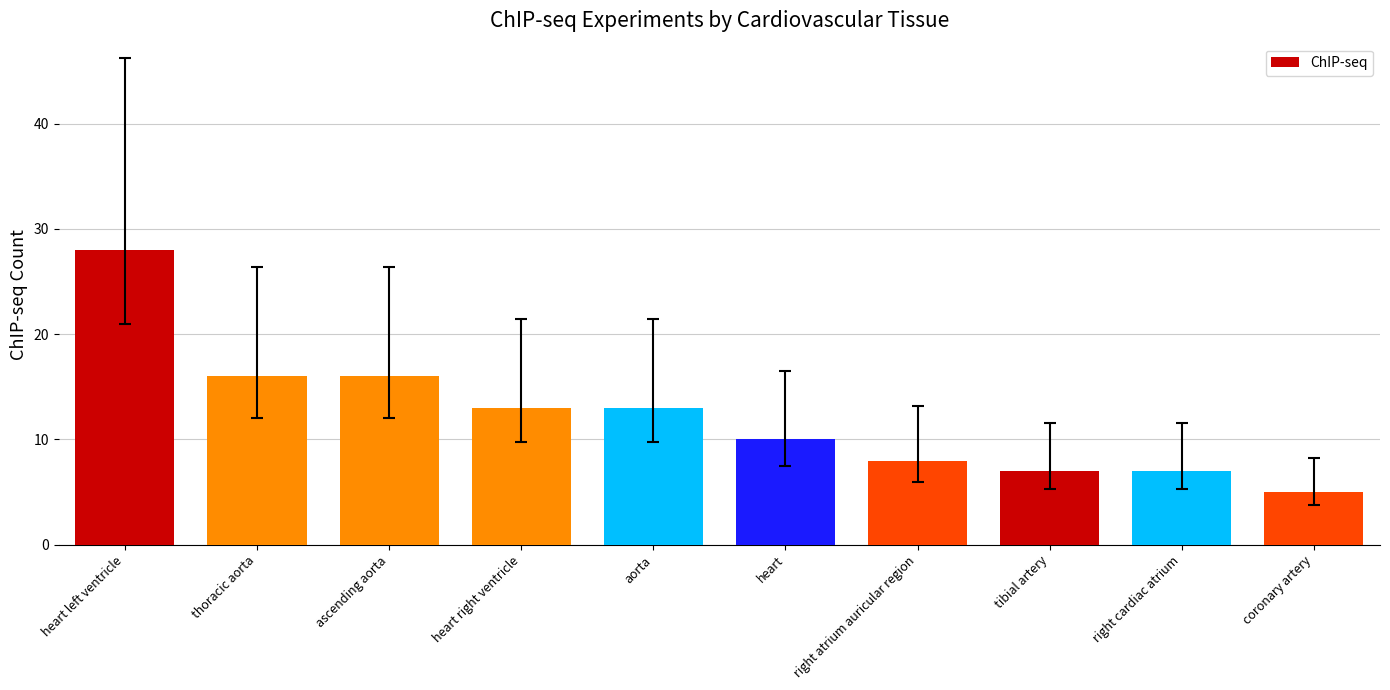

What is the change in value from heart left ventricle to thoracic aorta?

-12